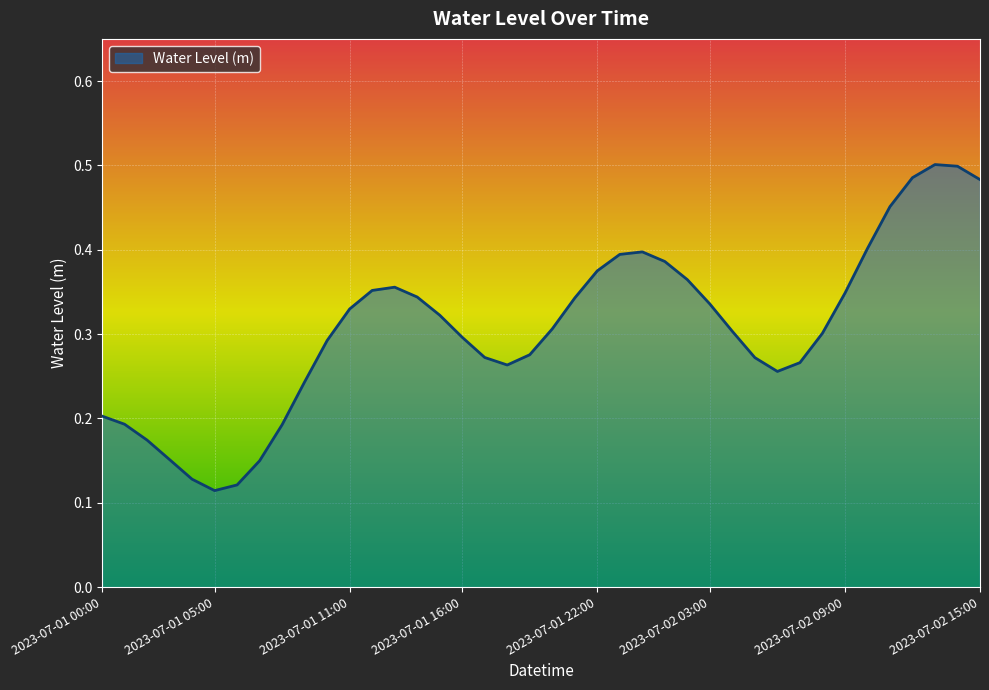

What is the value of the 24th point from the left?

0.4